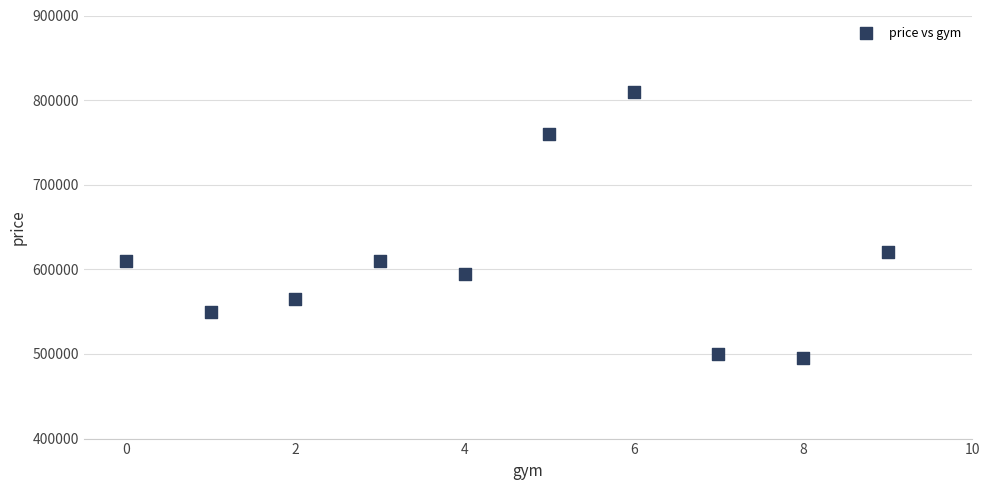

What is the average X value?

4